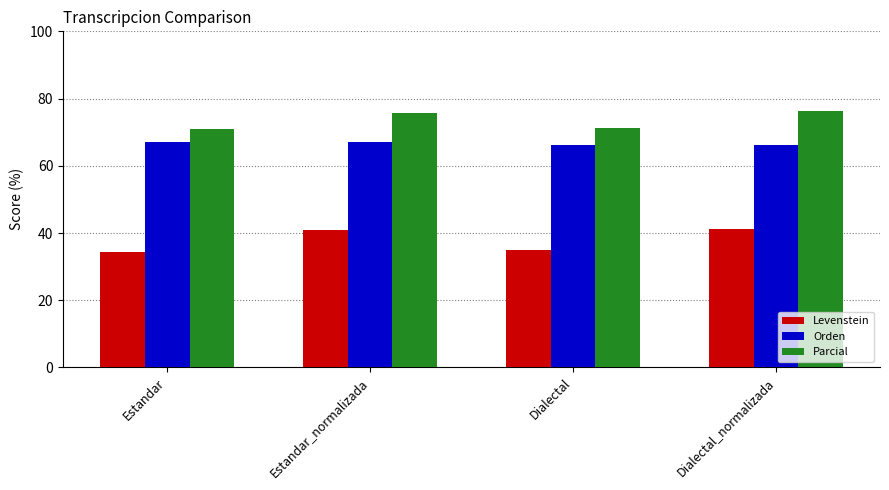

Rank the series by their average value, from lowest to highest.

Levenstein, Orden, Parcial